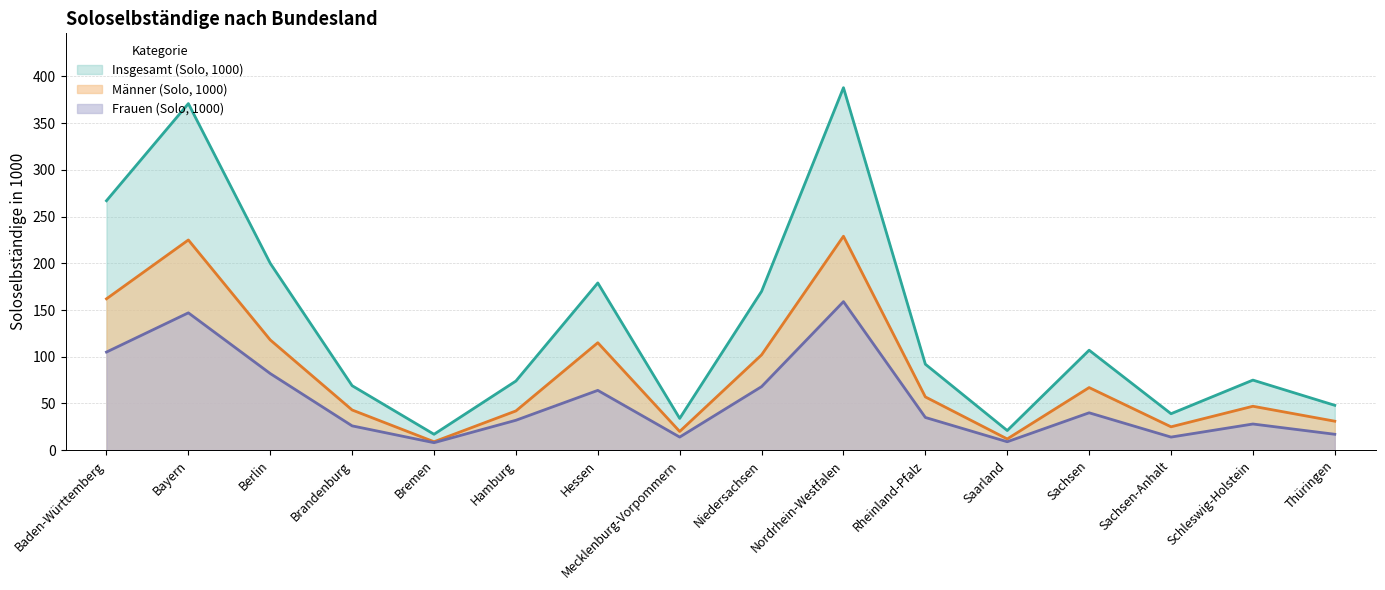

Which series changed the most between Berlin and Schleswig-Holstein?

Insgesamt (Solo, 1000)